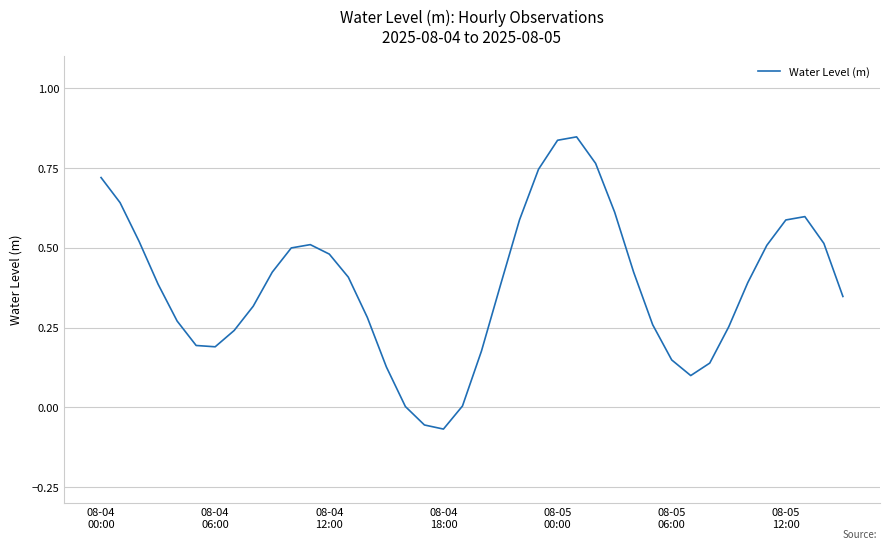

What is the difference between the maximum and minimum values?

0.9